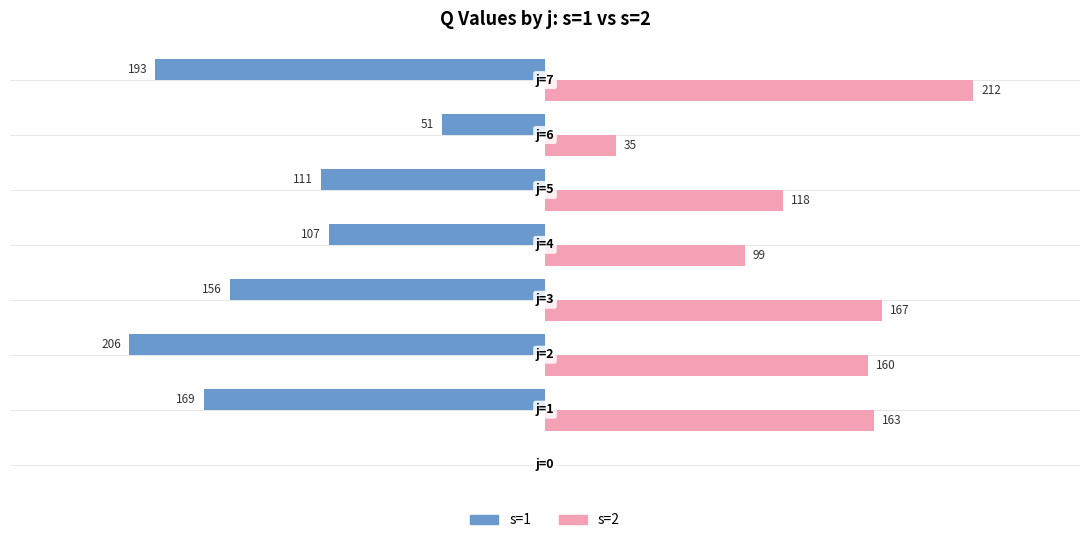

What are all the series names shown in the legend?

s=1, s=2